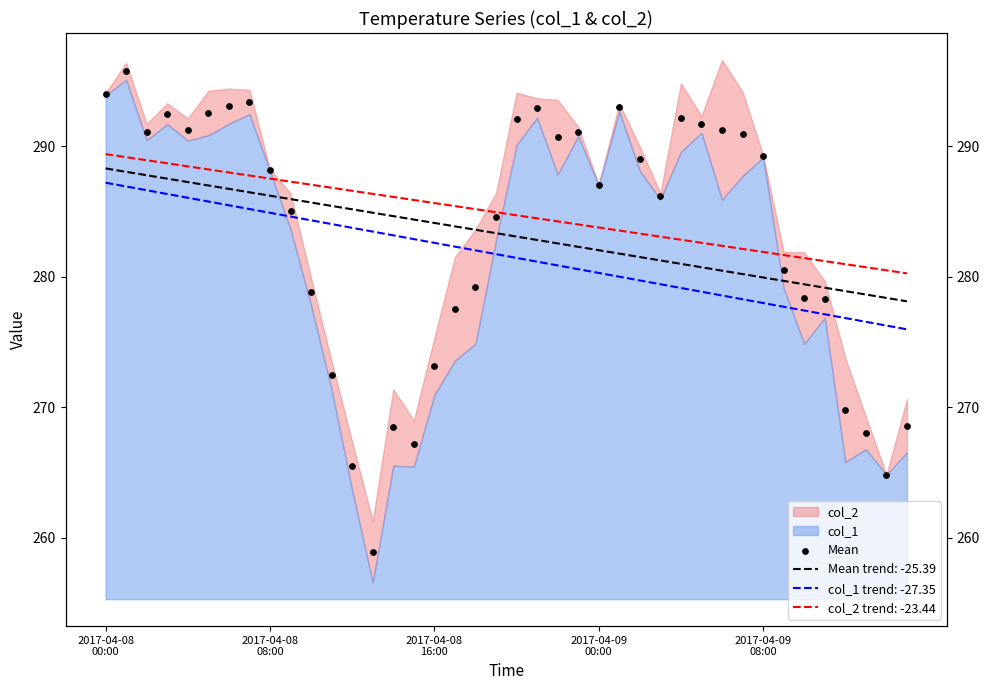

Between 28 and 34, which is larger?

28